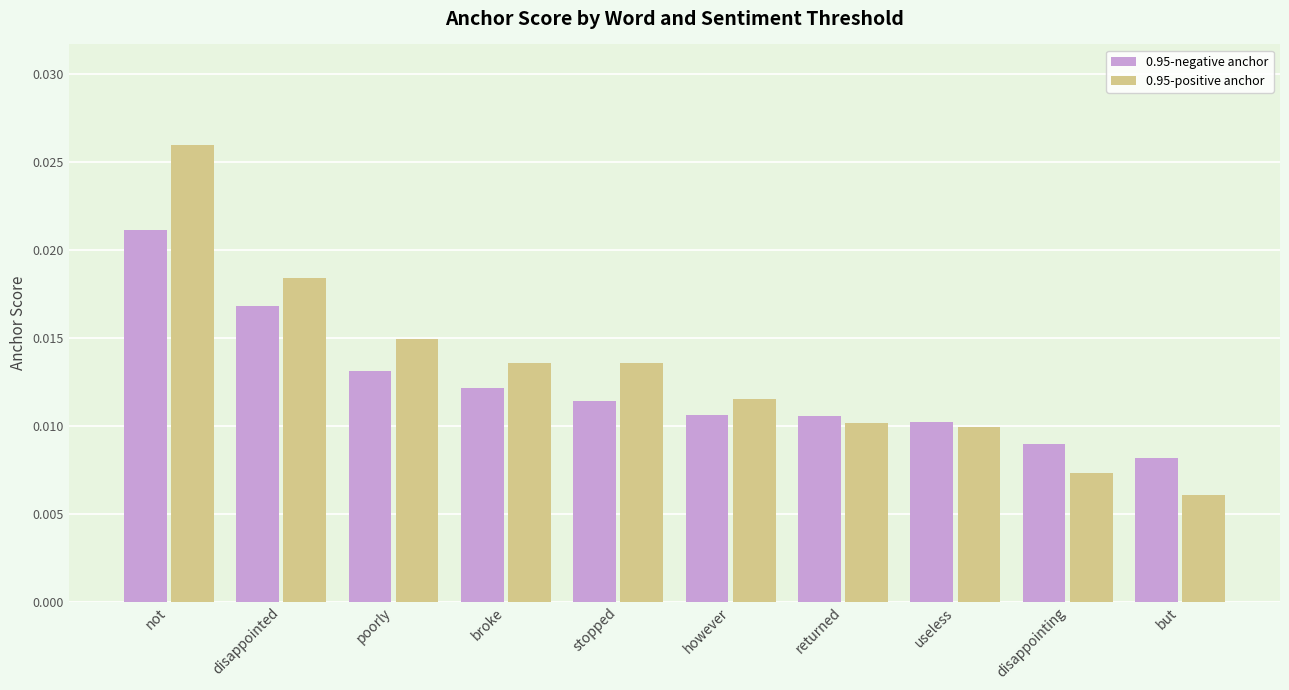

Rank the series by their average value, from lowest to highest.

0.95-negative anchor, 0.95-positive anchor